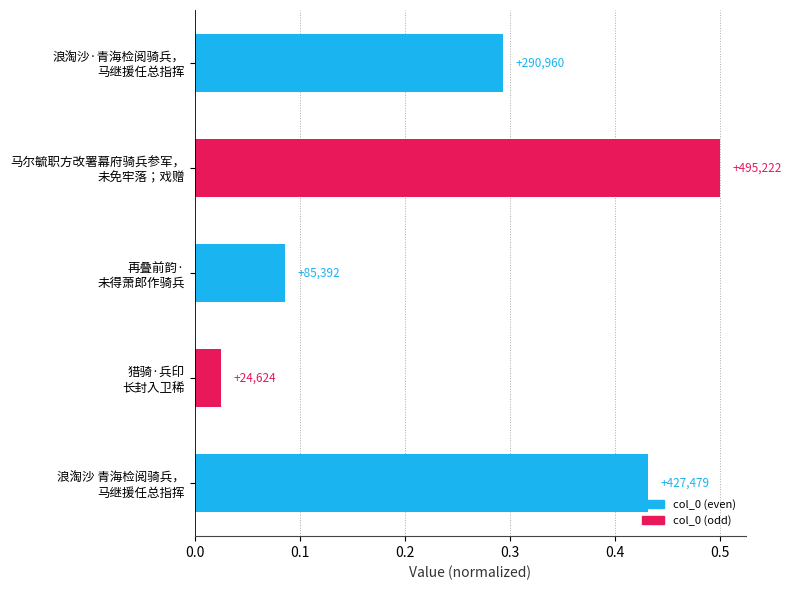

How many bars are there in total?

5